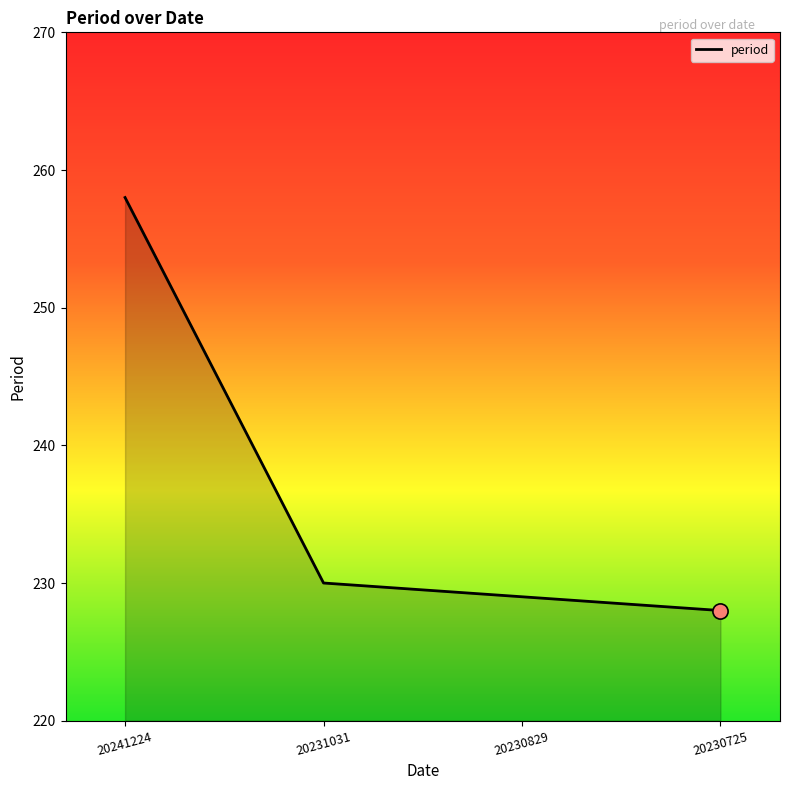

What is the ratio of the value at 20231031 to the value at 20230829?

1.0